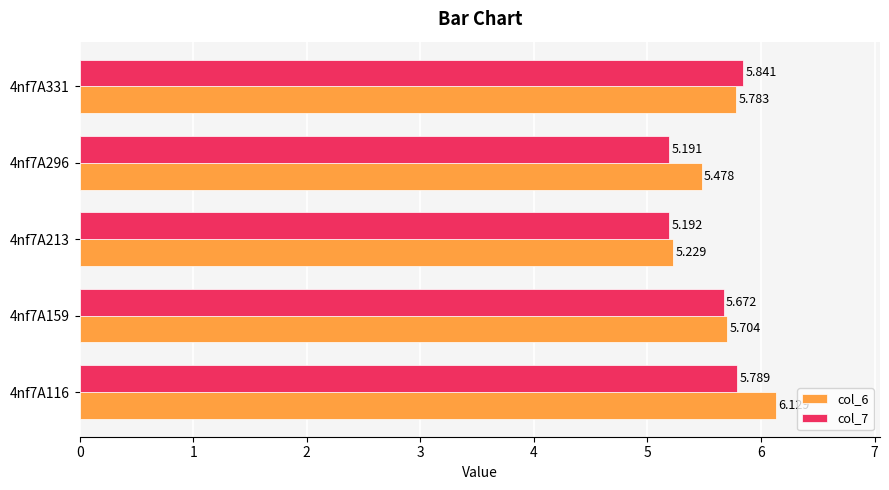

Is the value of col_7 at 4nf7A159 greater than the value of col_6 at 4nf7A213?

Yes